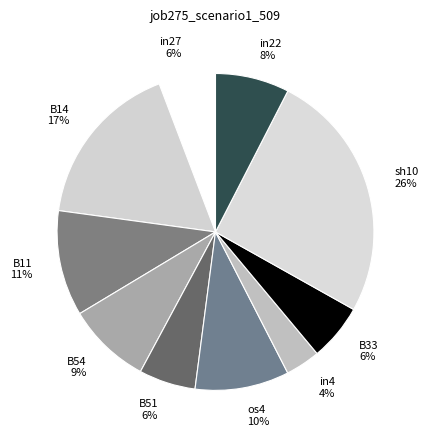

Combined, do in27 and B11 account for over 50%?

No